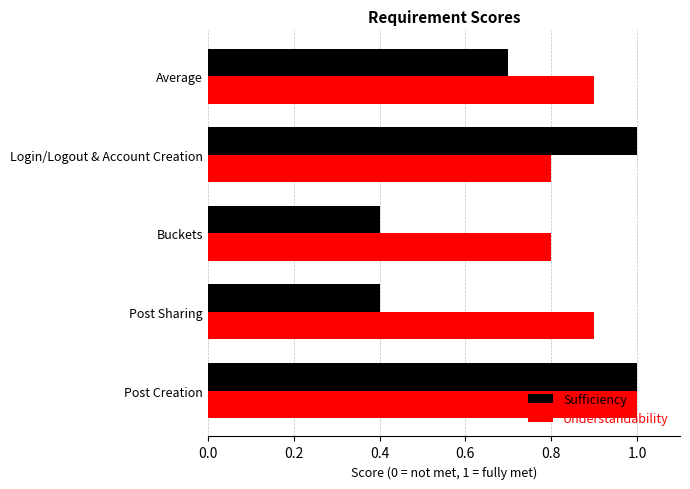

Which series has the largest range (max minus min)?

Sufficiency